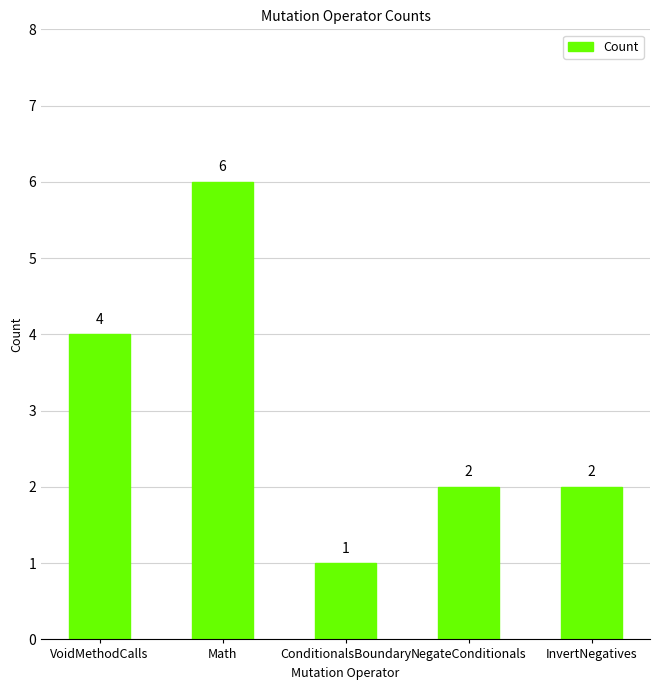

How many data points does each series have?

5